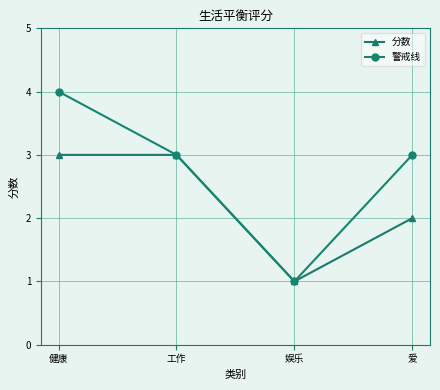

At how many categories does at least one series exceed 2?

3